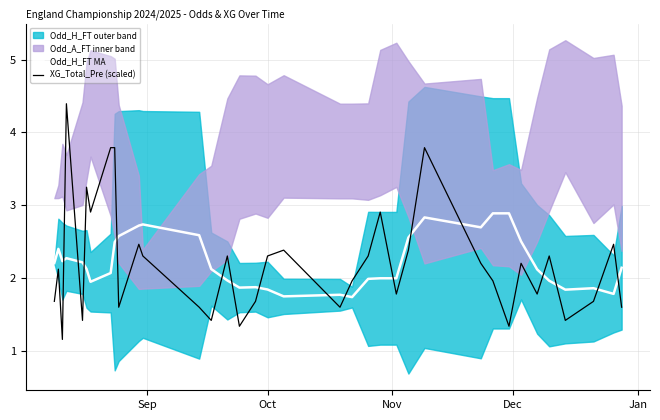

What is the minimum value for Odd_H_FT MA?

1.7